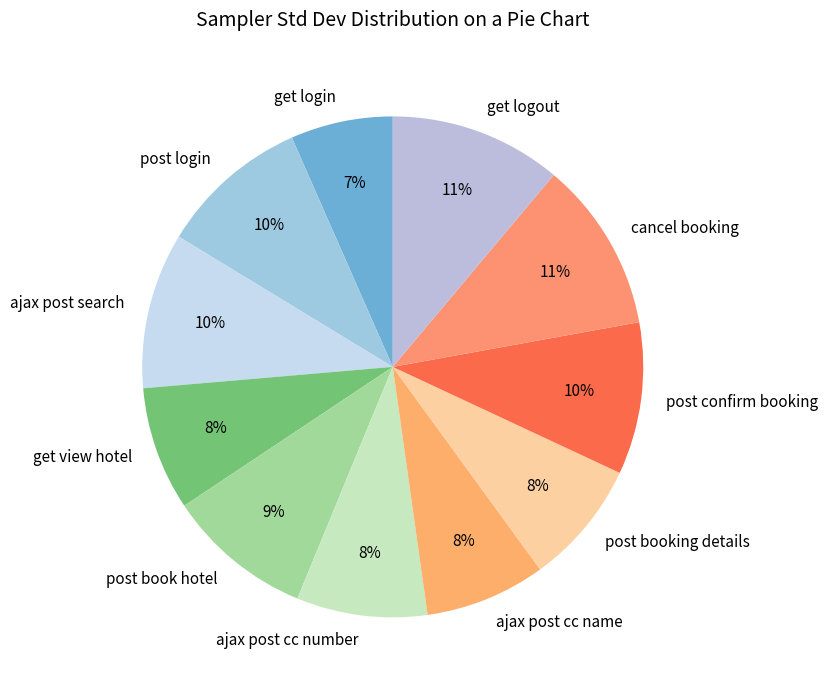

Is the sum of get login and ajax post cc number greater than half?

No